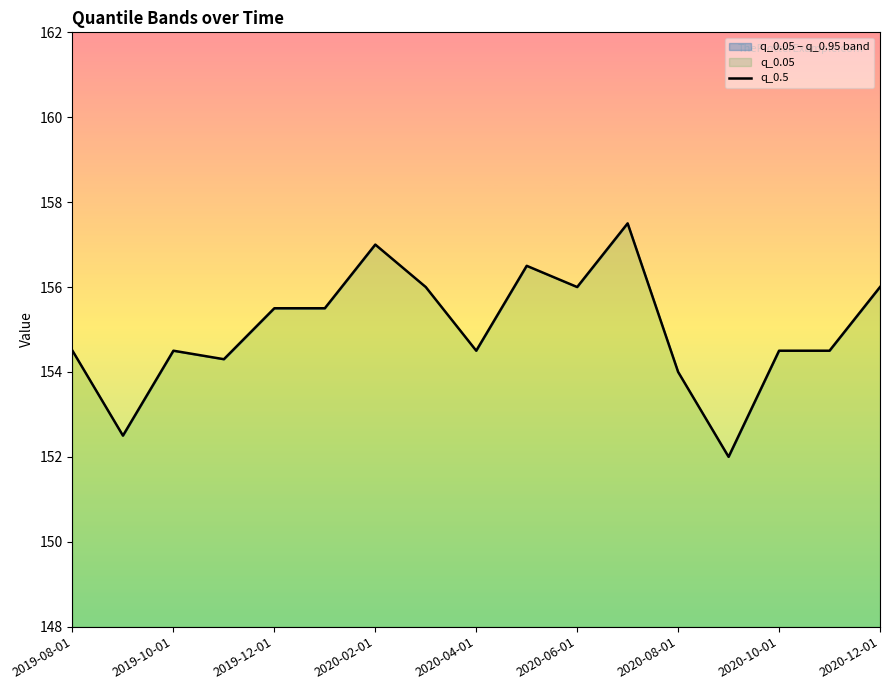

Is this an area chart (filled region under the line)?

No